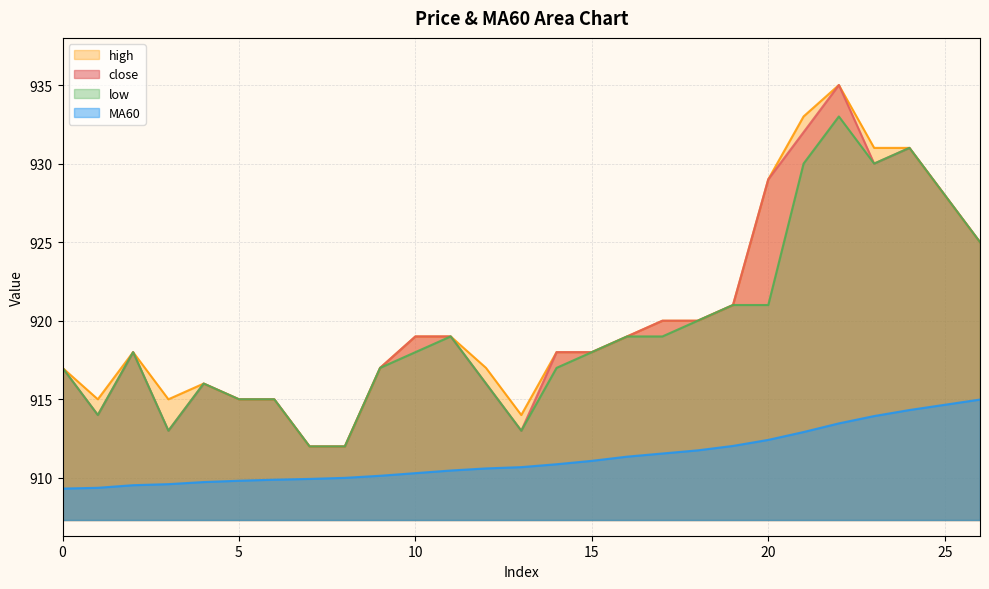

At which category does close reach its first local peak?

2